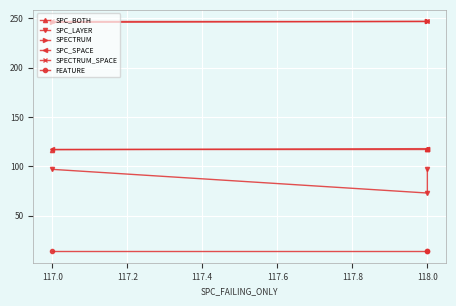

Which series changed the most between 117.0 and 118.0?

SPC_LAYER